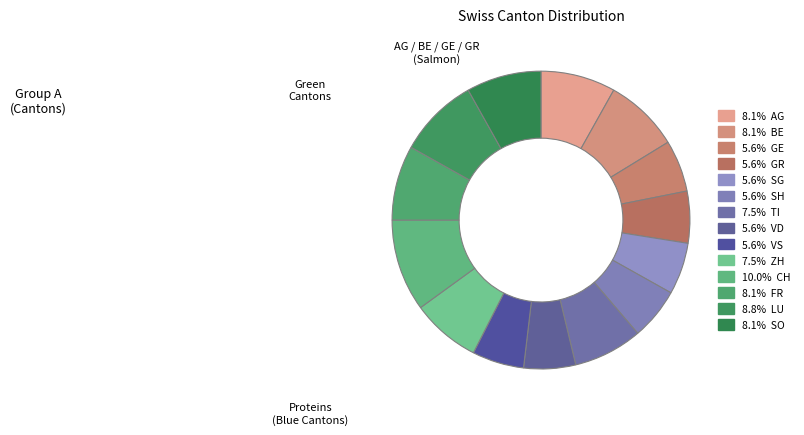

Which slice is the smallest?

GE